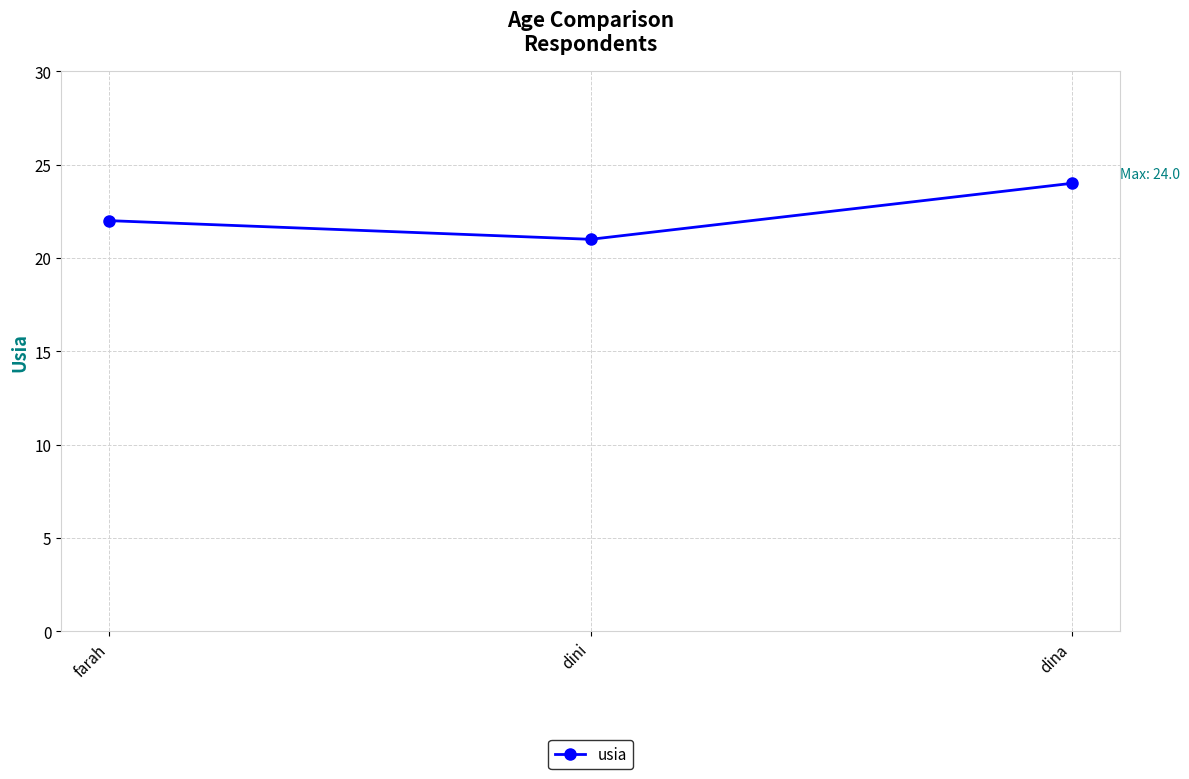

How many data points does each series have?

3